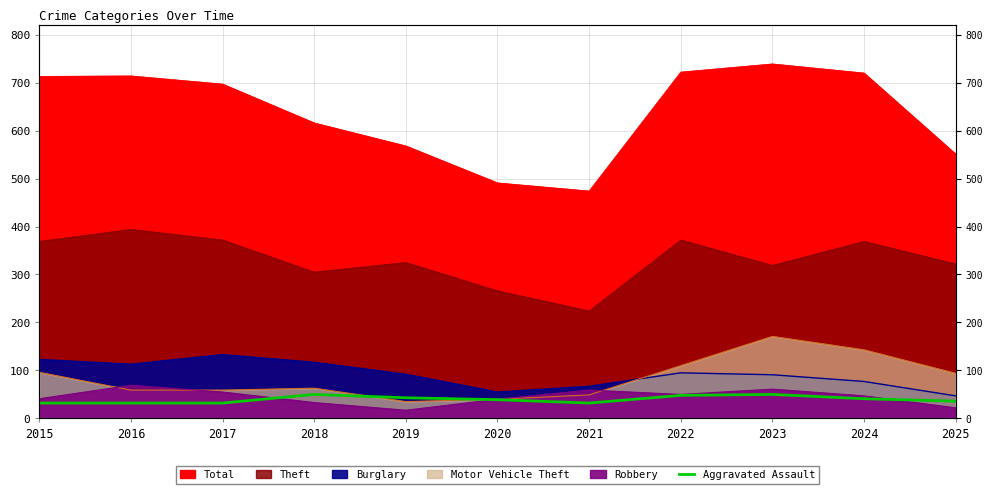

Is it true that the value at 2022 is 48?

True